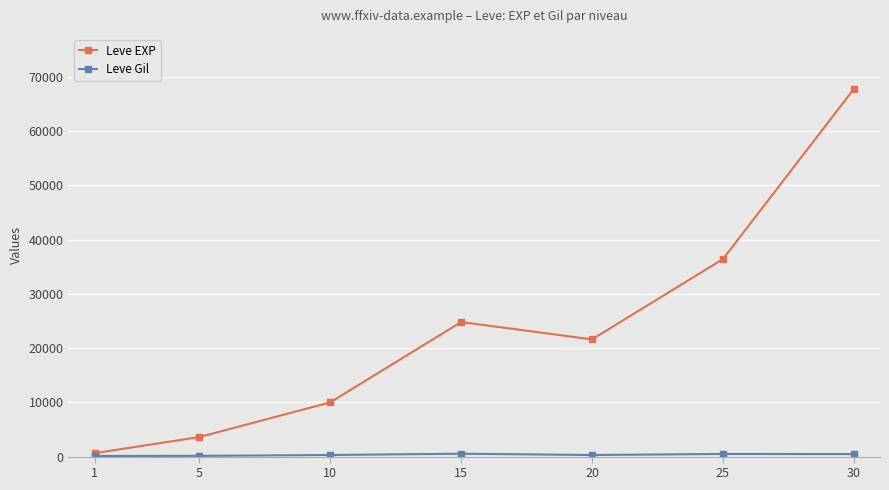

What is the greatest value displayed?

67730